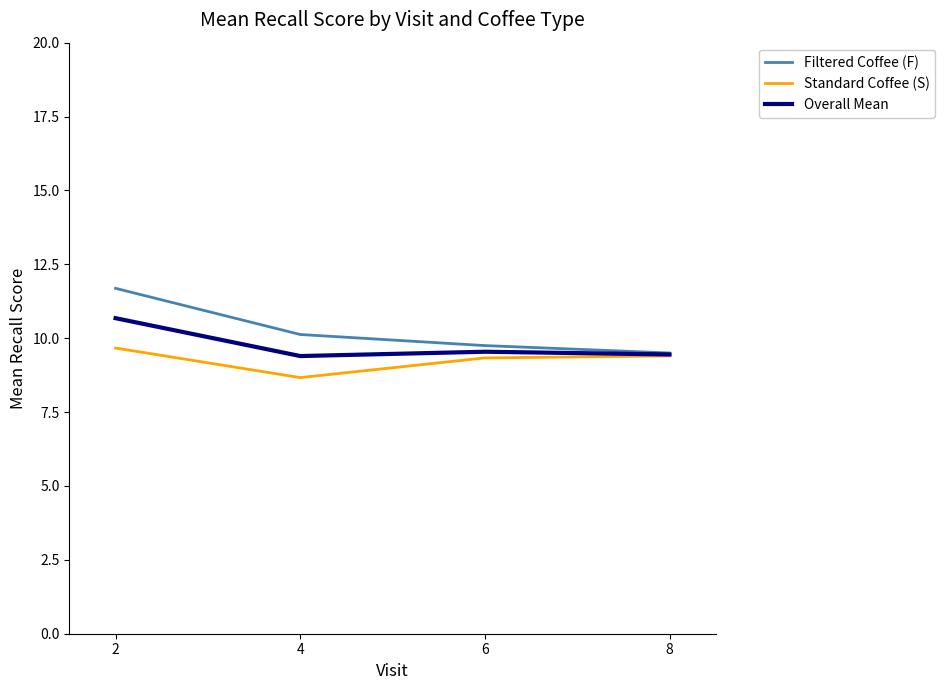

What is the spread (max minus min) of values at 4?

1.5